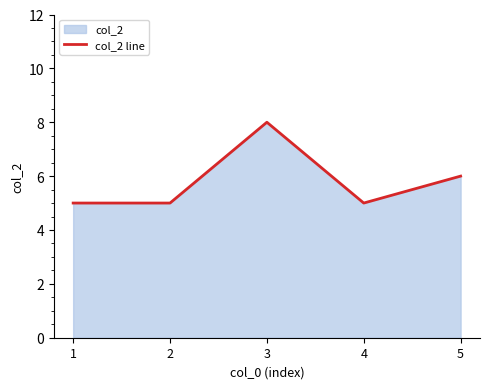

Between 1 and 5, which is larger?

5